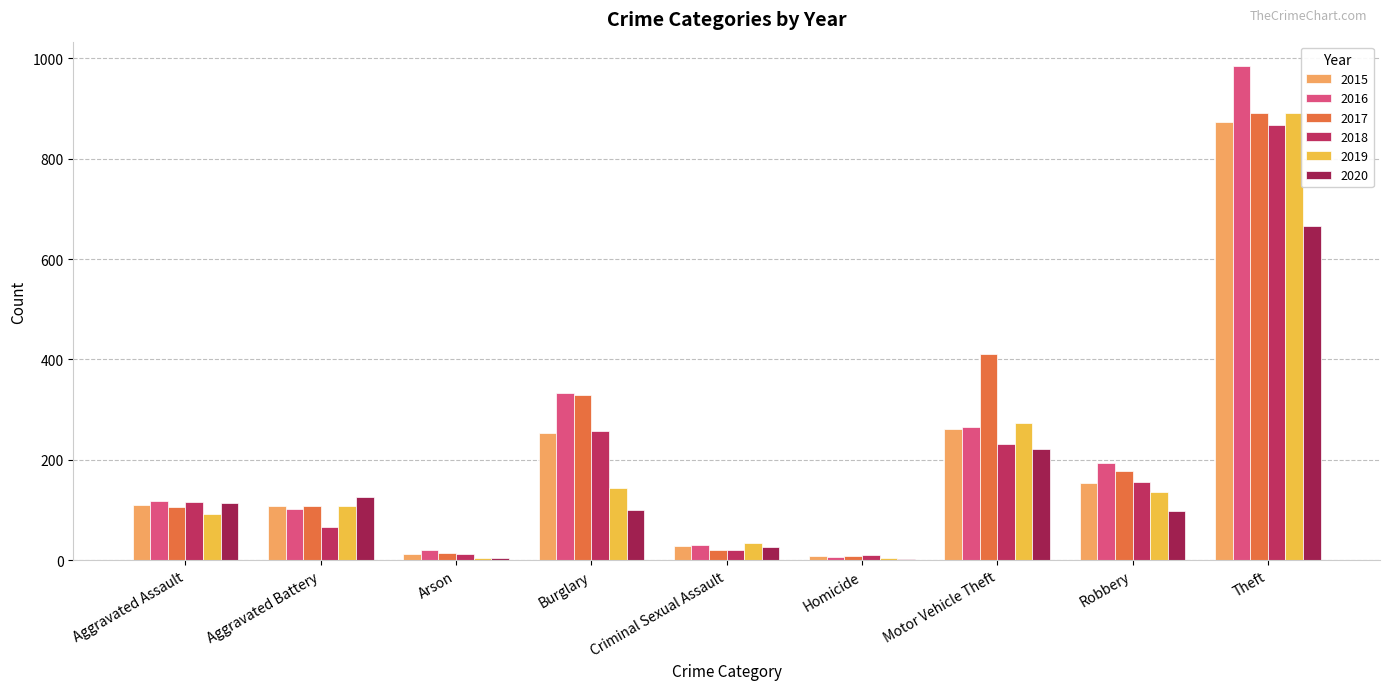

Between Aggravated Assault and Arson, which series saw the biggest shift?

2020